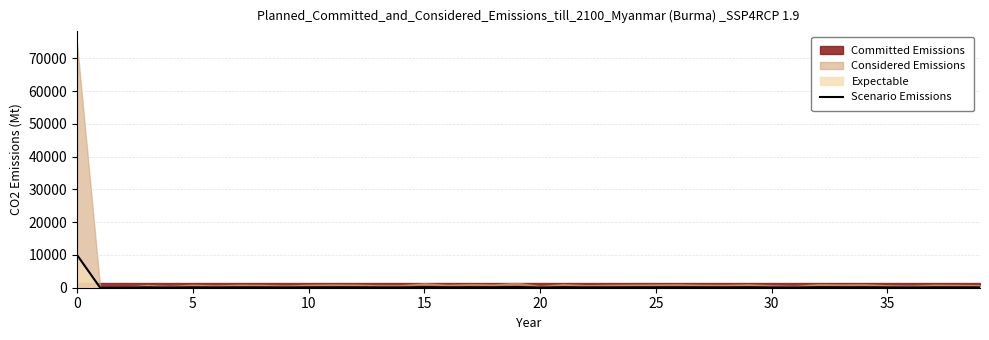

Count the number of values greater than 120.

15